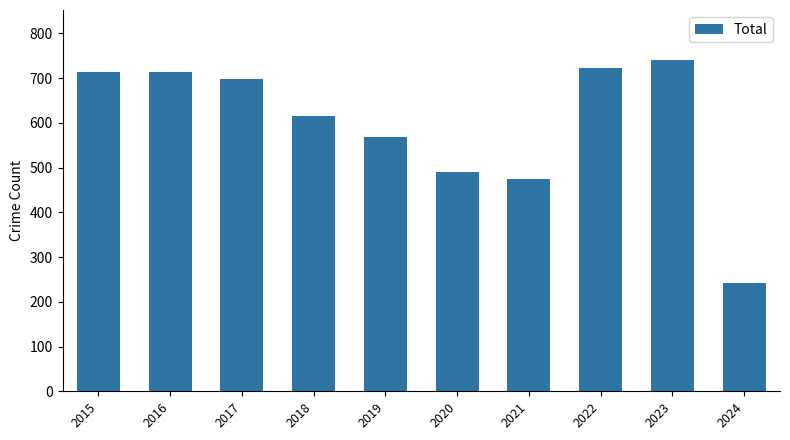

True or false: the data shows 404 at 2024.

False